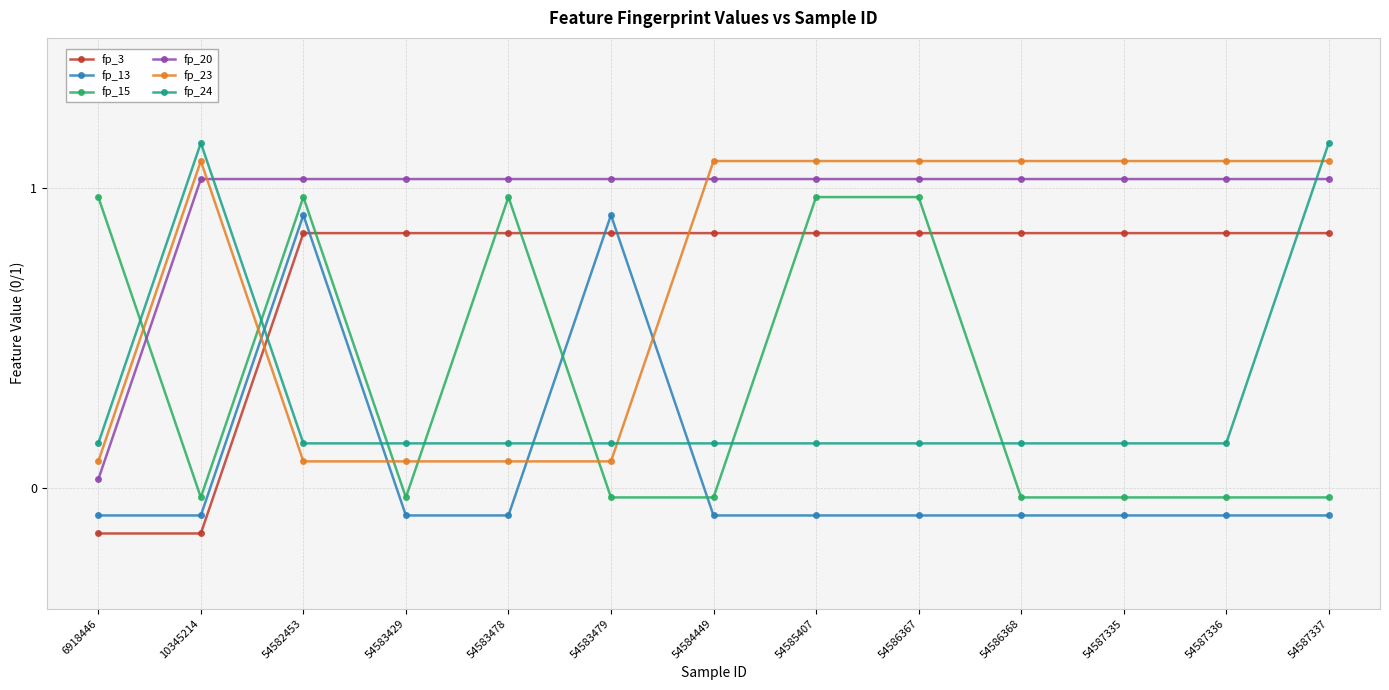

At which label does fp_20 first exceed 1?

10345214